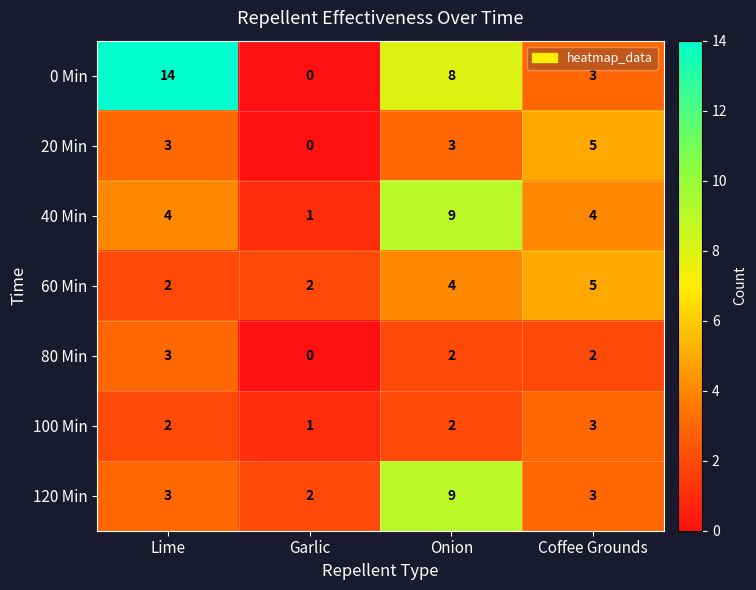

Which label corresponds to the largest value in the chart?

Lime